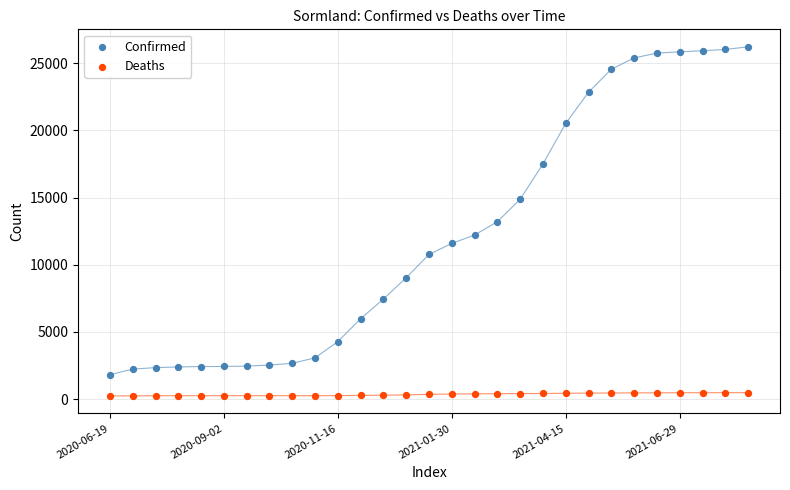

Which series reaches the minimum Y coordinate?

Deaths